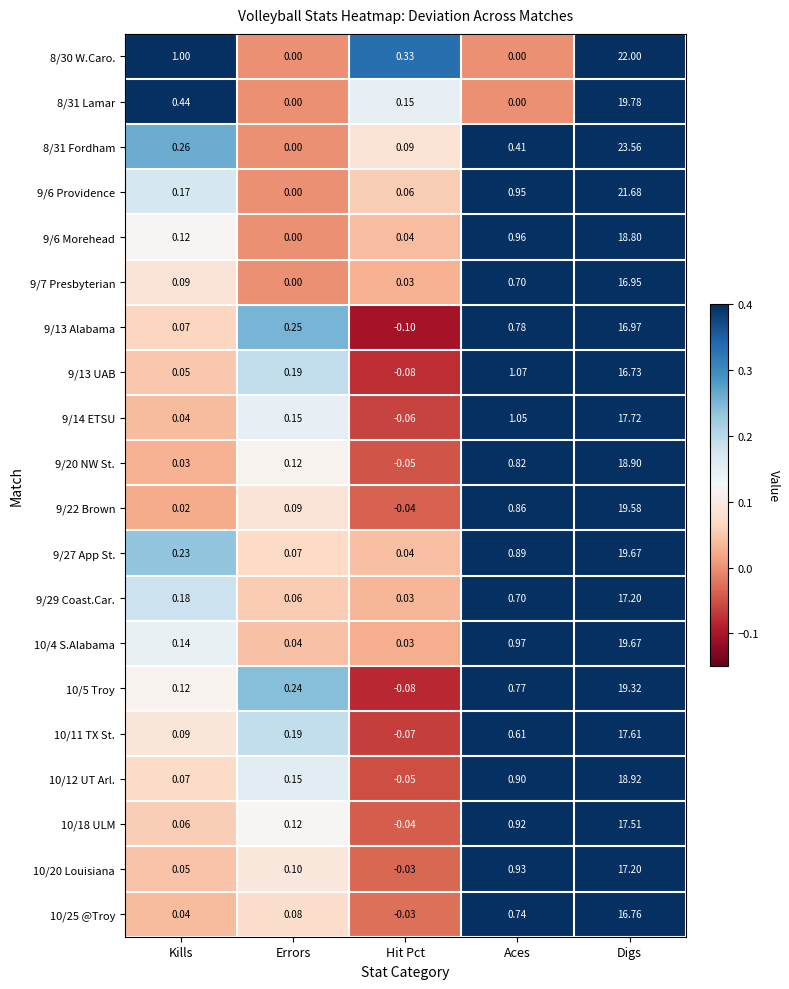

Rank the categories by 10/18 ULM value from lowest to highest.

Hit Pct, Kills, Errors, Aces, Digs